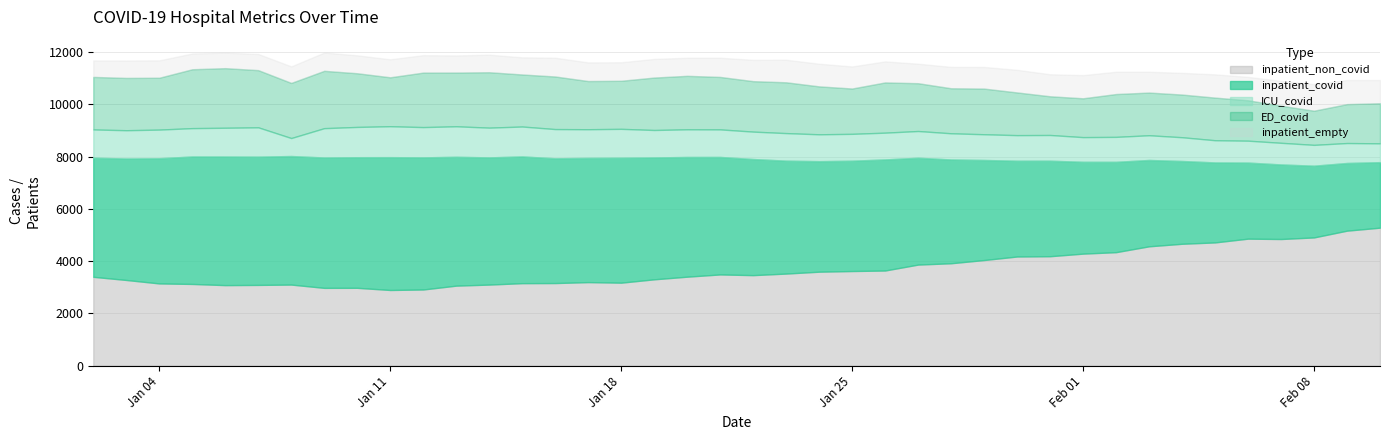

Reading left to right, list all the values displayed in this chart.

inpatient_covid: 2021-02-10=2507	2021-02-09=2589	2021-02-08=2744	2021-02-07=2853	2021-02-06=2910	2021-02-05=3060	2021-02-04=3167	2021-02-03=3303	2021-02-02=3456	2021-02-01=3513	2021-01-31=3654	2021-01-30=3664	2021-01-29=3828	2021-01-28=3970	2021-01-27=4087	2021-01-26=4250	2021-01-25=4221	2021-01-24=4229	2021-01-23=4320	2021-01-22=4442	2021-01-21=4495	2021-01-20=4580	2021-01-19=4663	2021-01-18=4780	2021-01-17=4752	2021-01-16=4773	2021-01-15=4849	2021-01-14=4866	2021-01-13=4930	2021-01-12=5055	2021-01-11=5082	2021-01-10=4997	2021-01-09=4988	2021-01-08=4918	2021-01-07=4907	2021-01-06=4920	2021-01-05=4877	2021-01-04=4789	2021-01-03=4647	2021-01-02=4557
ED_covid: 2021-02-10=1535	2021-02-09=1489	2021-02-08=1307	2021-02-07=1419	2021-02-06=1546	2021-02-05=1631	2021-02-04=1633	2021-02-03=1633	2021-02-02=1639	2021-02-01=1486	2021-01-31=1481	2021-01-30=1634	2021-01-29=1747	2021-01-28=1723	2021-01-27=1829	2021-01-26=1922	2021-01-25=1734	2021-01-24=1834	2021-01-23=1944	2021-01-22=1931	2021-01-21=2007	2021-01-20=2046	2021-01-19=2006	2021-01-18=1839	2021-01-17=1844	2021-01-16=2012	2021-01-15=1991	2021-01-14=2120	2021-01-13=2055	2021-01-12=2085	2021-01-11=1872	2021-01-10=2054	2021-01-09=2194	2021-01-08=2109	2021-01-07=2188	2021-01-06=2280	2021-01-05=2253	2021-01-04=1984	2021-01-03=2001	2021-01-02=2010
ICU_covid: 2021-02-10=719	2021-02-09=763	2021-02-08=797	2021-02-07=828	2021-02-06=838	2021-02-05=849	2021-02-04=909	2021-02-03=946	2021-02-02=955	2021-02-01=944	2021-01-31=984	2021-01-30=979	2021-01-29=984	2021-01-28=1002	2021-01-27=1023	2021-01-26=1024	2021-01-25=1028	2021-01-24=1027	2021-01-23=1054	2021-01-22=1049	2021-01-21=1054	2021-01-20=1058	2021-01-19=1050	2021-01-18=1105	2021-01-17=1097	2021-01-16=1118	2021-01-15=1144	2021-01-14=1138	2021-01-13=1167	2021-01-12=1158	2021-01-11=1183	2021-01-10=1158	2021-01-09=1122	2021-01-08=688	2021-01-07=1122	2021-01-06=1101	2021-01-05=1084	2021-01-04=1096	2021-01-03=1082	2021-01-02=1081
inpatient_non_covid: 2021-02-10=5282	2021-02-09=5168	2021-02-08=4909	2021-02-07=4848	2021-02-06=4862	2021-02-05=4718	2021-02-04=4666	2021-02-03=4569	2021-02-02=4345	2021-02-01=4289	2021-01-31=4190	2021-01-30=4179	2021-01-29=4044	2021-01-28=3921	2021-01-27=3870	2021-01-26=3643	2021-01-25=3623	2021-01-24=3598	2021-01-23=3526	2021-01-22=3466	2021-01-21=3493	2021-01-20=3407	2021-01-19=3306	2021-01-18=3178	2021-01-17=3199	2021-01-16=3163	2021-01-15=3159	2021-01-14=3105	2021-01-13=3064	2021-01-12=2917	2021-01-11=2898	2021-01-10=2981	2021-01-09=2979	2021-01-08=3105	2021-01-07=3092	2021-01-06=3084	2021-01-05=3129	2021-01-04=3149	2021-01-03=3281	2021-01-02=3402
inpatient_empty: 2021-02-10=889	2021-02-09=921	2021-02-08=1018	2021-02-07=950	2021-02-06=896	2021-02-05=890	2021-02-04=830	2021-02-03=797	2021-02-02=853	2021-02-01=887	2021-01-31=843	2021-01-30=866	2021-01-29=828	2021-01-28=818	2021-01-27=746	2021-01-26=805	2021-01-25=844	2021-01-24=867	2021-01-23=863	2021-01-22=815	2021-01-21=735	2021-01-20=692	2021-01-19=714	2021-01-18=708	2021-01-17=714	2021-01-16=719	2021-01-15=656	2021-01-14=672	2021-01-13=655	2021-01-12=667	2021-01-11=689	2021-01-10=686	2021-01-09=699	2021-01-08=633	2021-01-07=619	2021-01-06=594	2021-01-05=604	2021-01-04=666	2021-01-03=667	2021-01-02=630